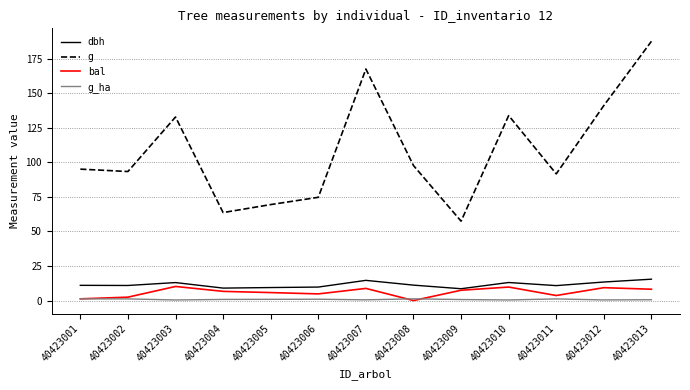

The g series shows 132.7 at 40423003. True or false?

True